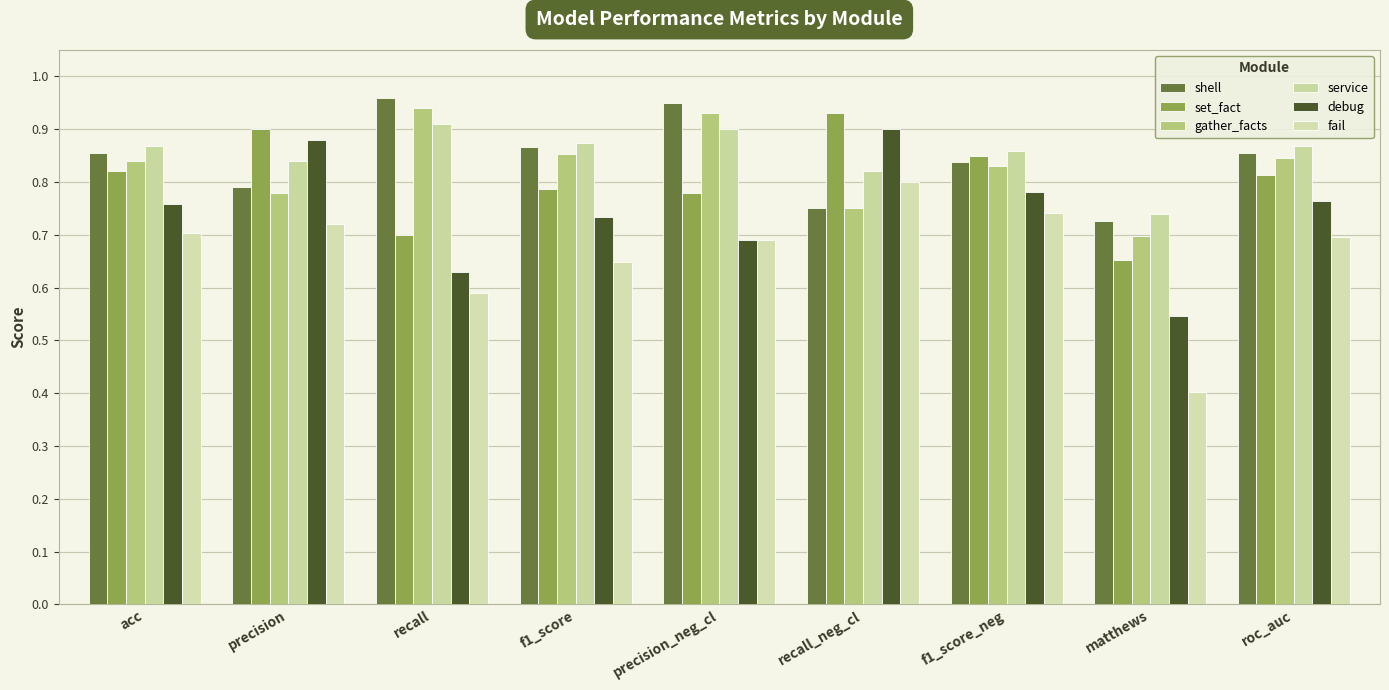

Rank the categories by gather_facts value from lowest to highest.

matthews, recall_neg_cl, precision, f1_score_neg, acc, roc_auc, f1_score, precision_neg_cl, recall